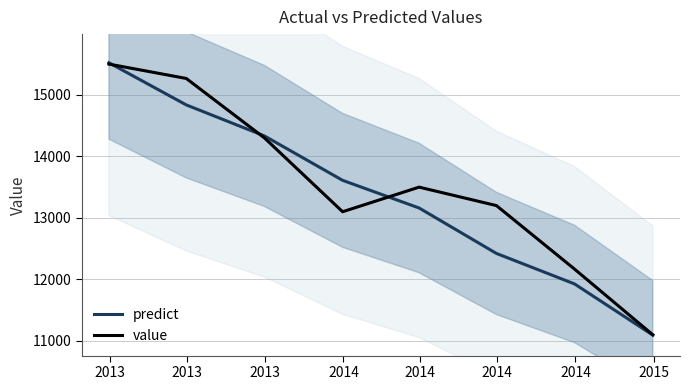

How many values in the value series are below 13500?

4